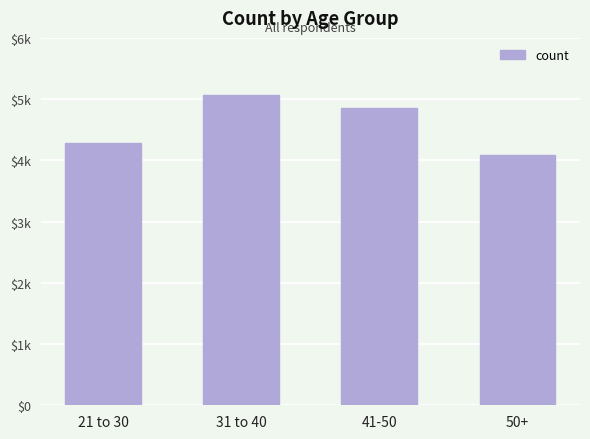

What value does the data have at 31 to 40?

5067